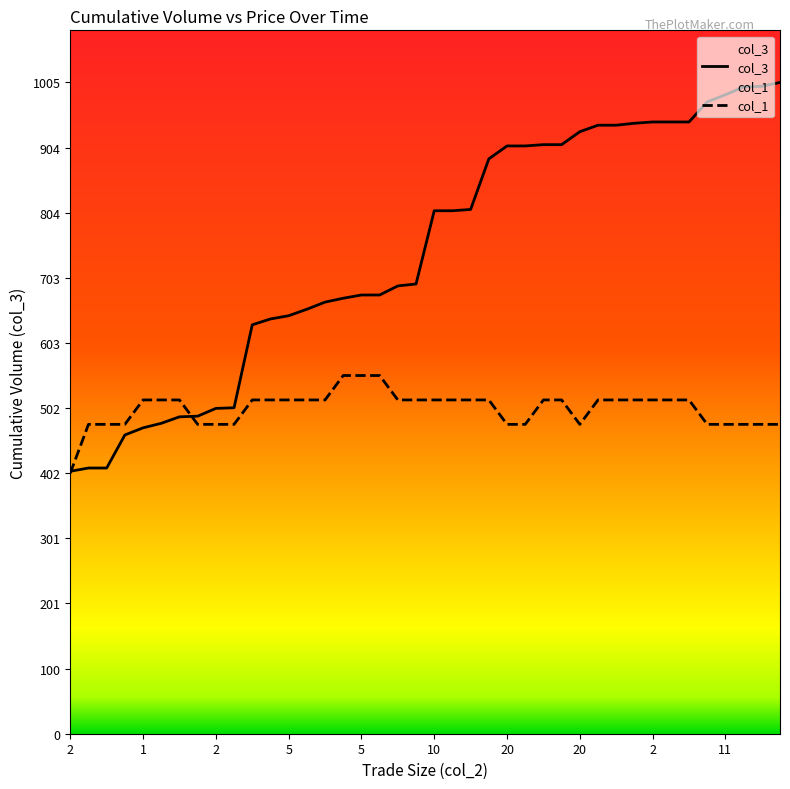

Which has a higher value, 12 or 19?

19